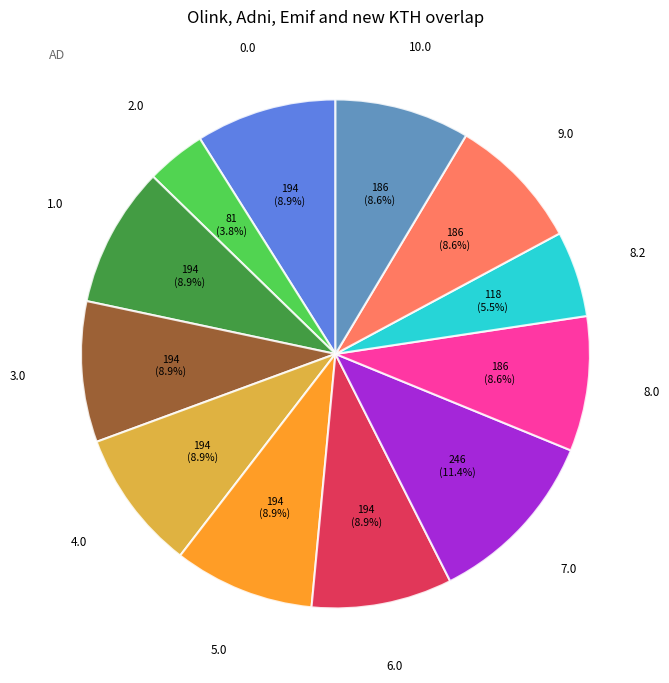

Is there any slice that represents more than half of the pie?

No